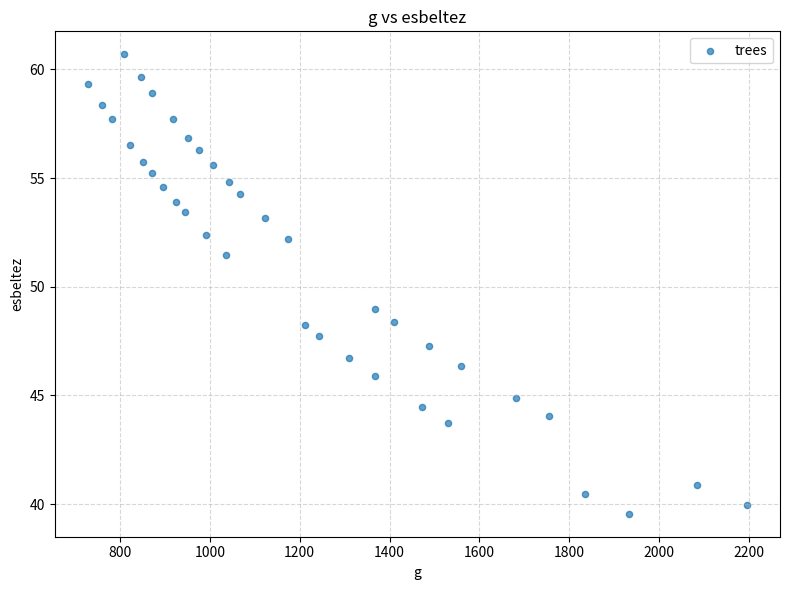

What Y value in the scatter plot is closest to 50?

49.0